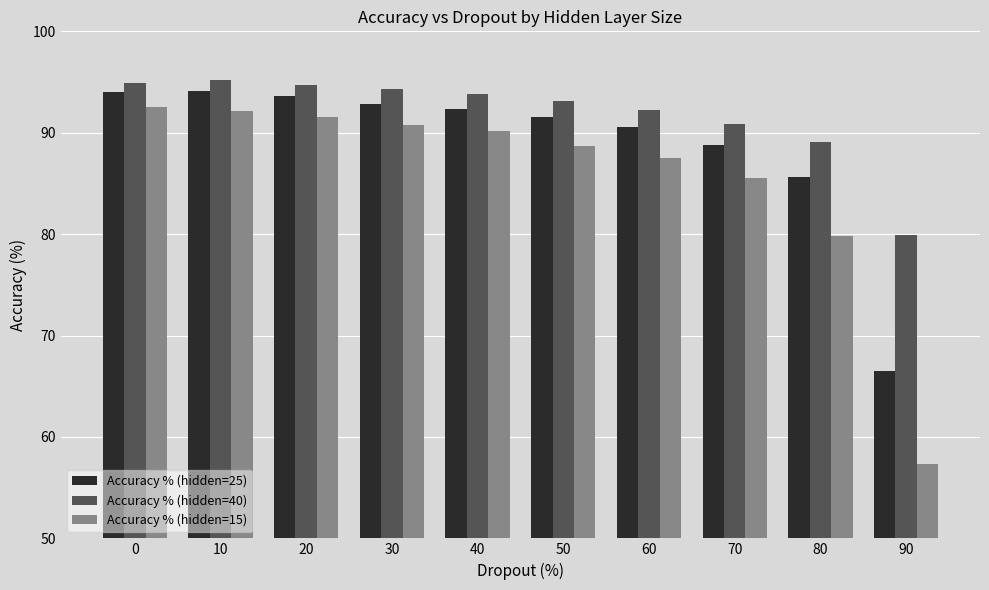

Rank the series by their average value, from highest to lowest.

Accuracy % (hidden=40), Accuracy % (hidden=25), Accuracy % (hidden=15)